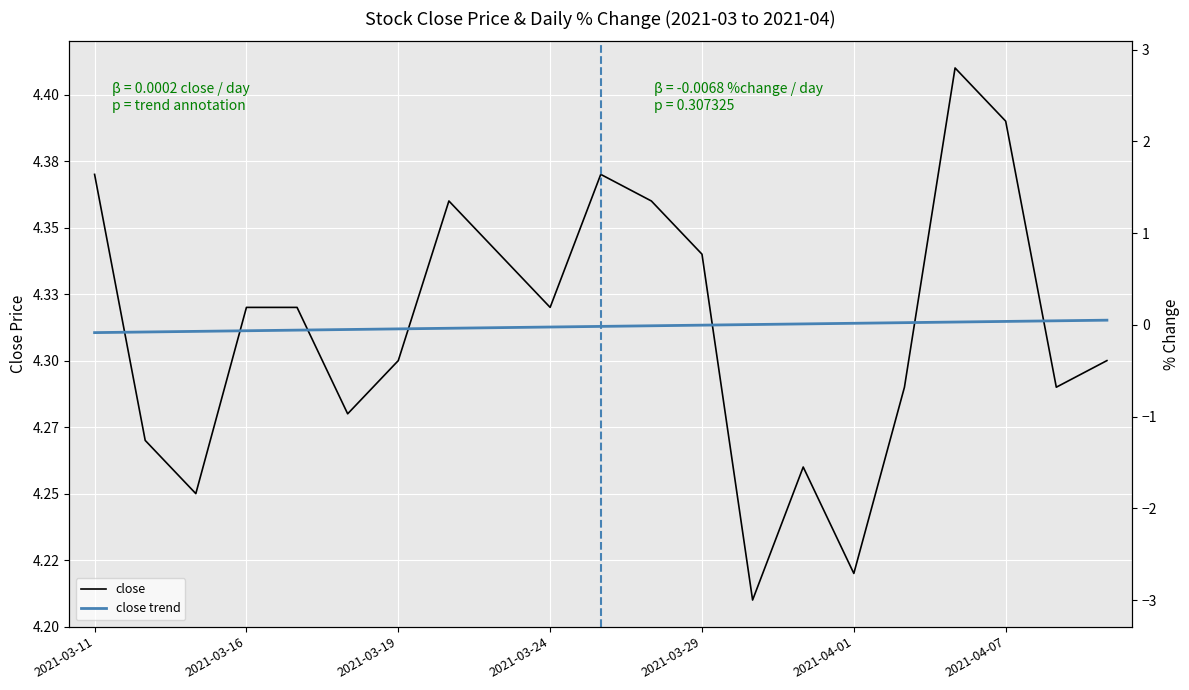

The p_change series shows -0.9 at 2021-04-01. True or false?

True